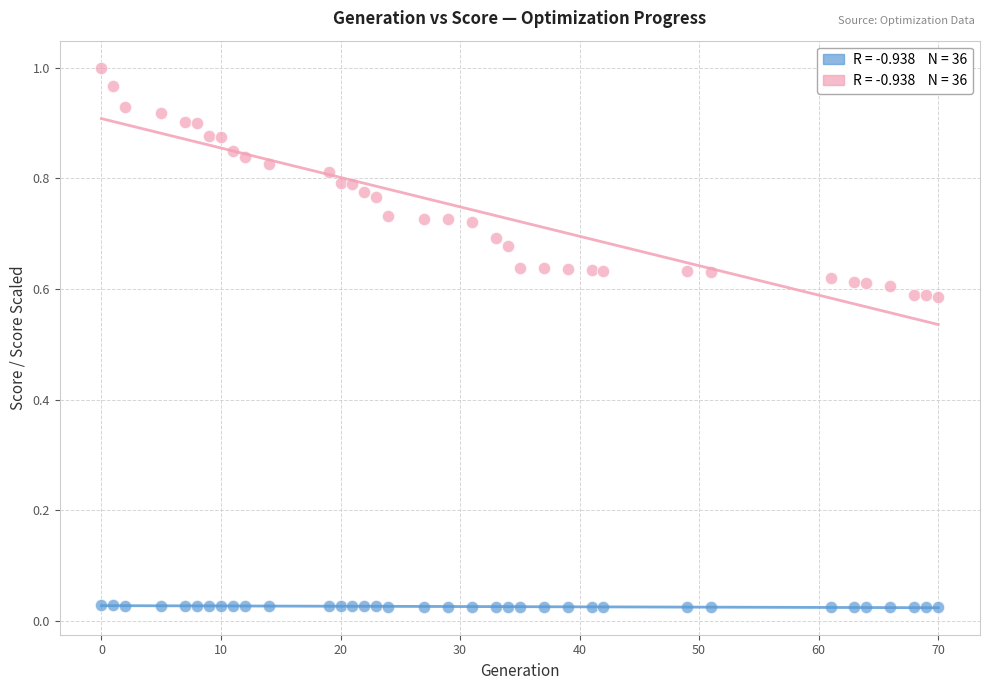

Across all data points, what is the range of X values (max minus min)?

70.0